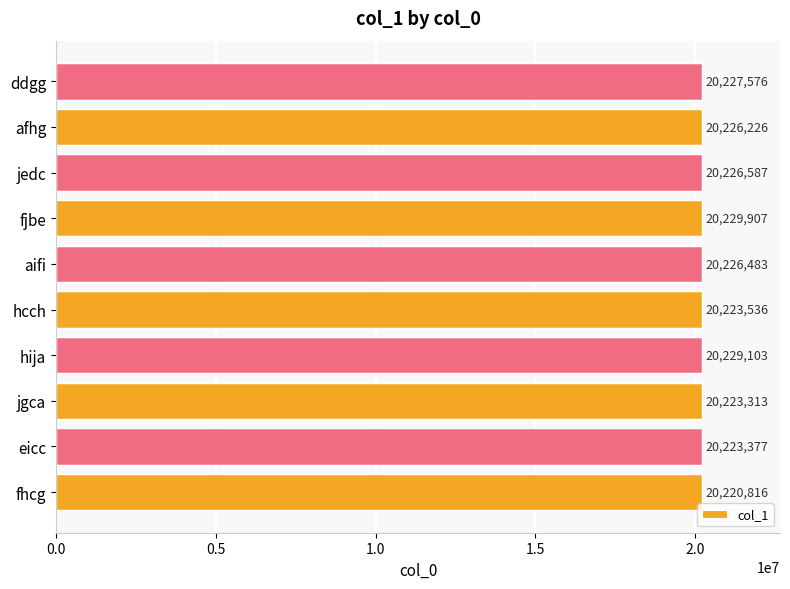

How many series are shown in this chart?

1